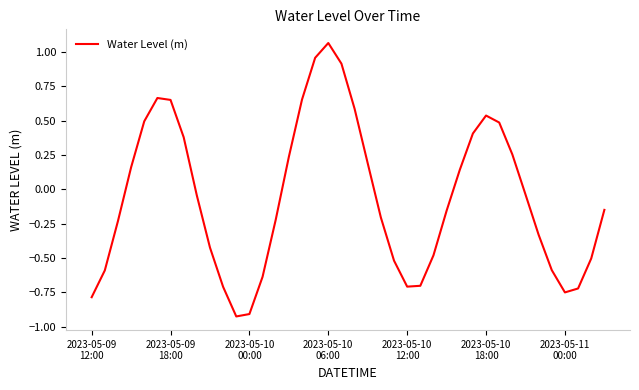

What is the difference between the maximum and minimum values?

2.0